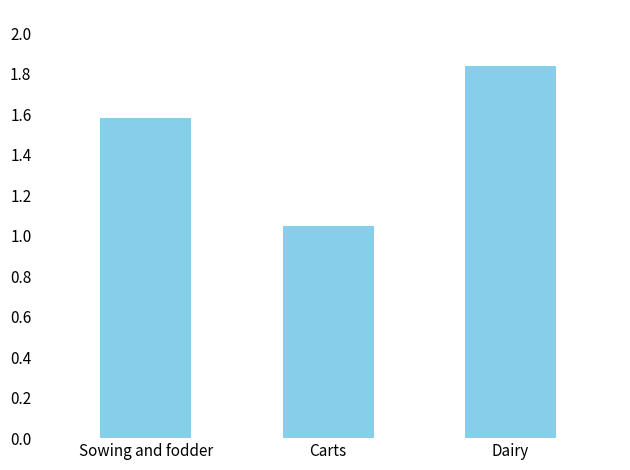

What is the change in value from Carts to Dairy?

+0.8